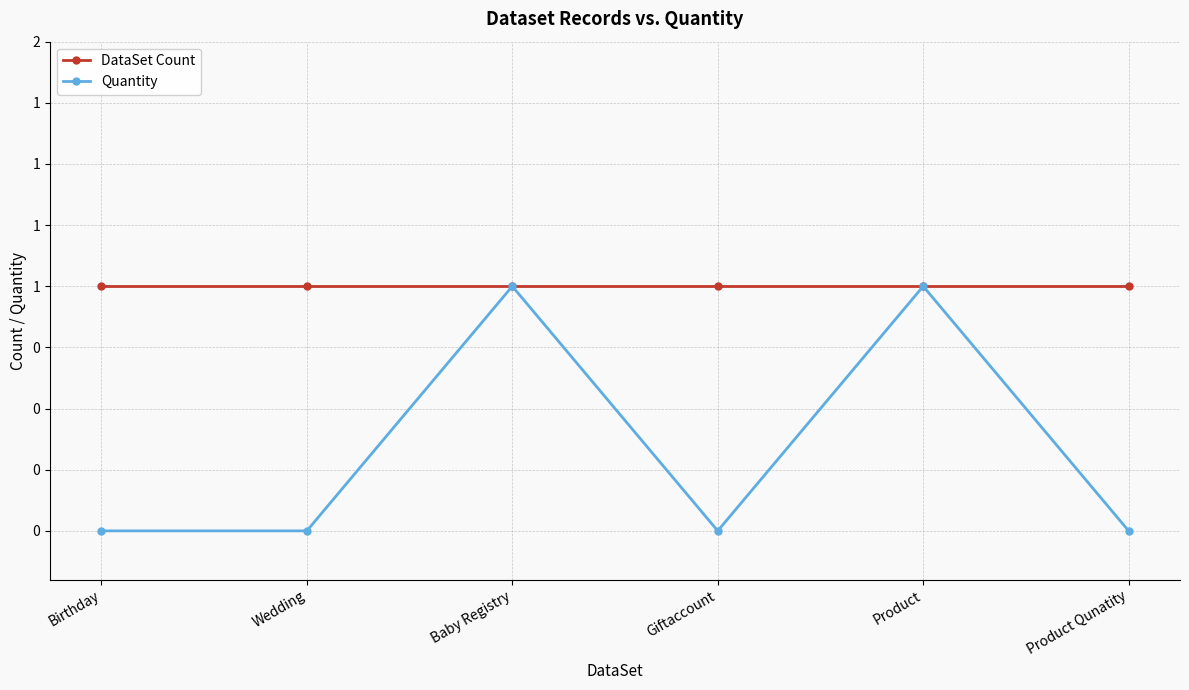

List the series in order of their overall mean, lowest first.

Quantity, DataSet Count